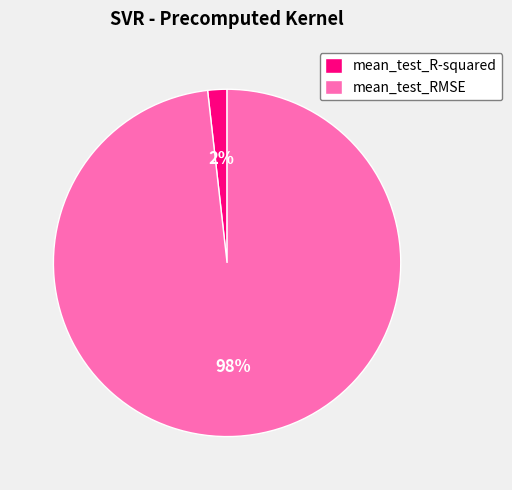

The mean_test_RMSE slice represents 98% of the pie. True or false?

True